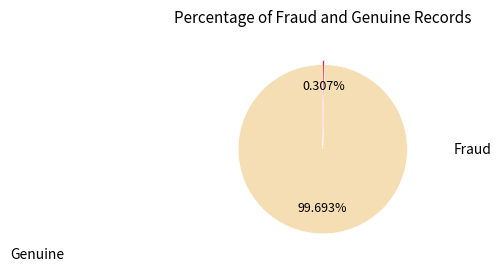

Is there any slice that represents more than half of the pie?

Yes